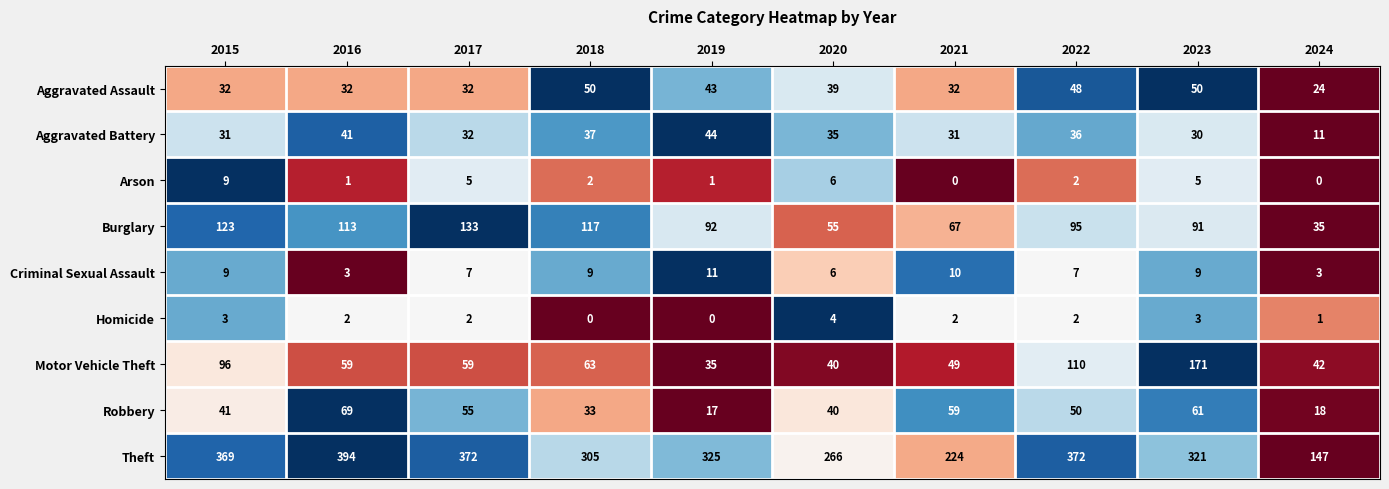

At which category is the sum across all series the highest?

2023